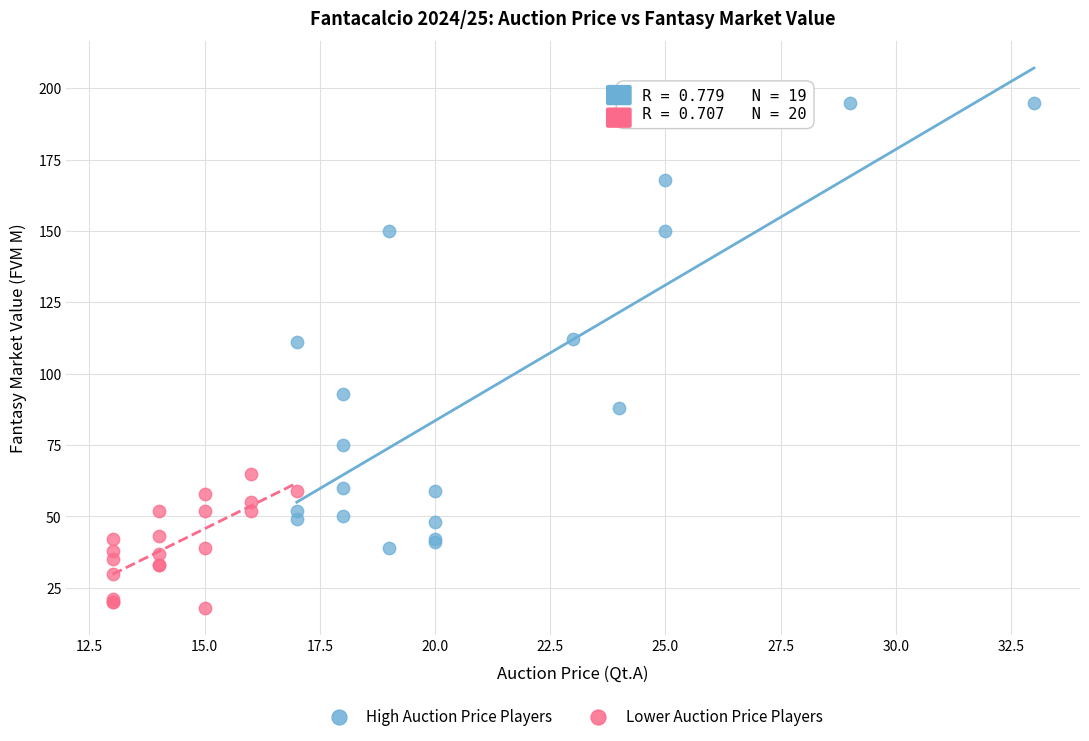

Which series has the widest spread of Y values?

High Auction Price Players